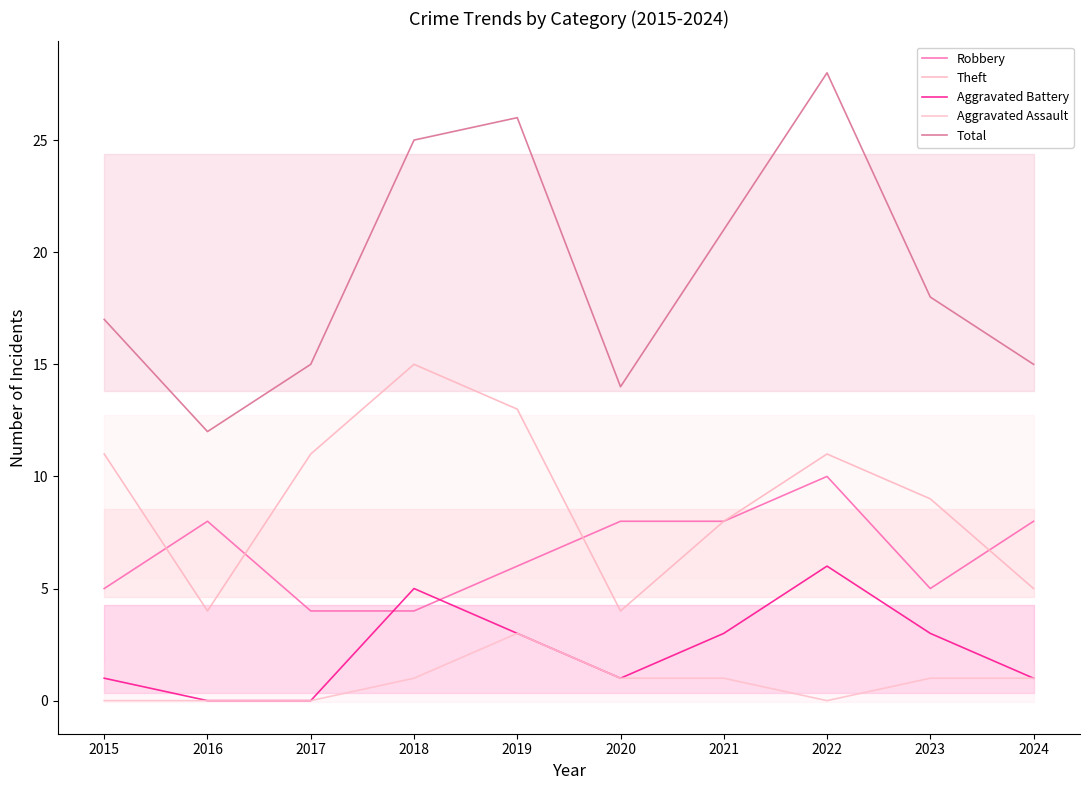

Where do Robbery and Theft first cross each other?

2015 and 2016